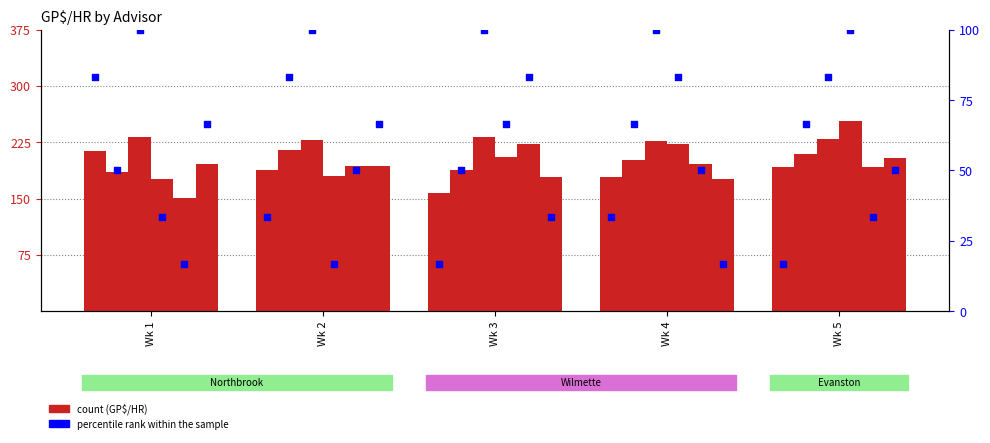

Is the value of Dimitri at Wk 4 greater than the value of Armando at Wk 1?

Yes